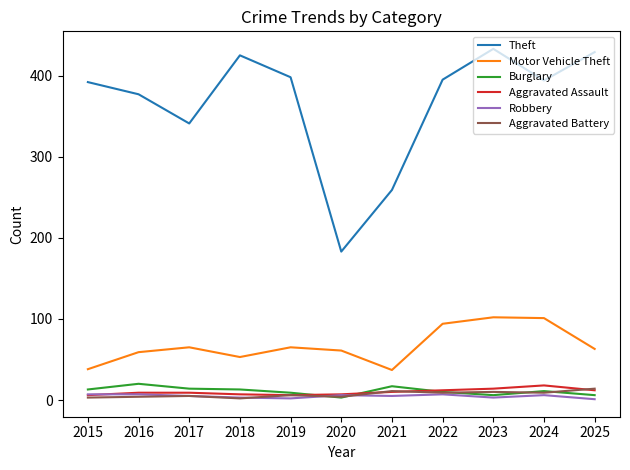

Which series has the largest total across all categories?

Theft